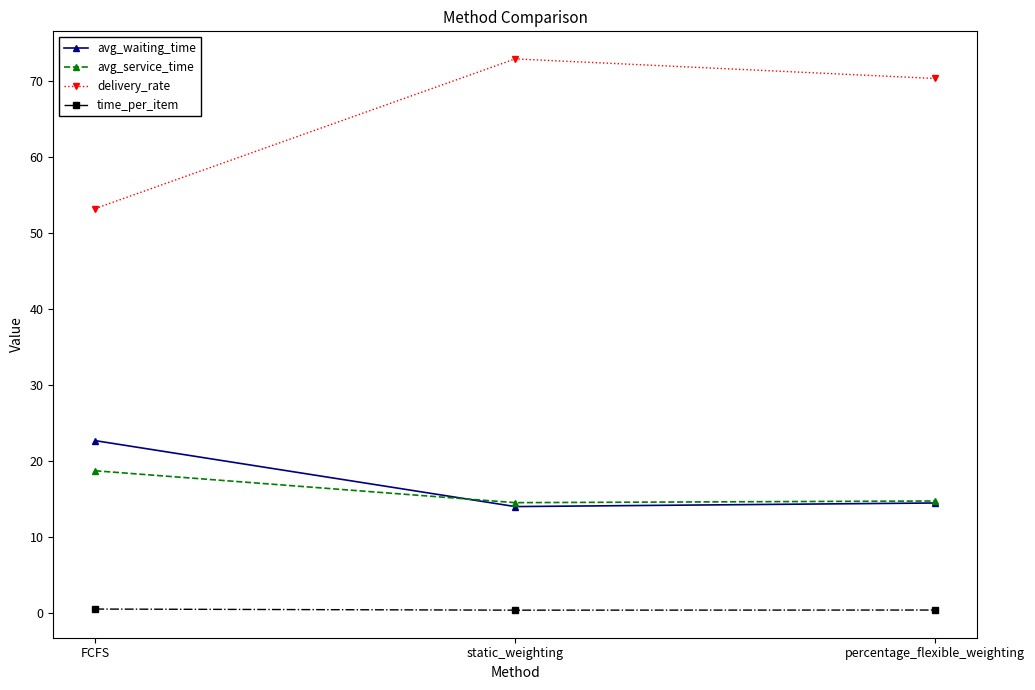

What value does the avg_service_time series have at static_weighting?

14.6